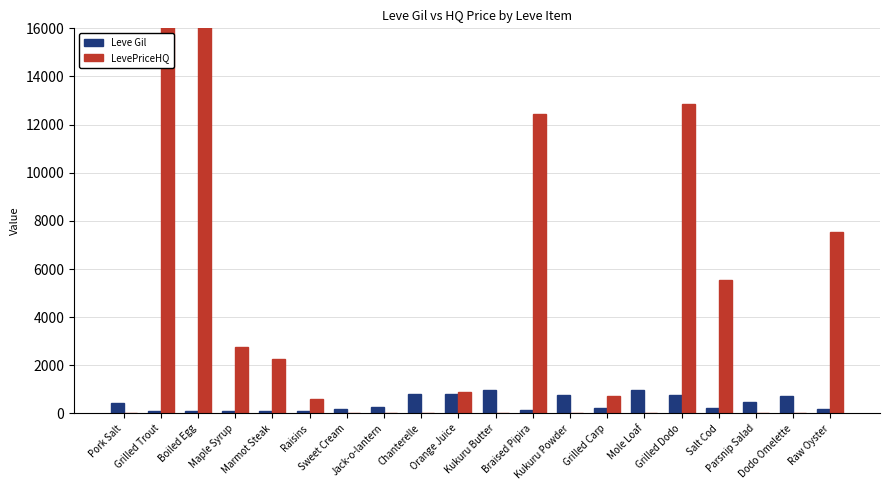

Is it true that Leve Gil equals 113 at Marmot Steak?

True